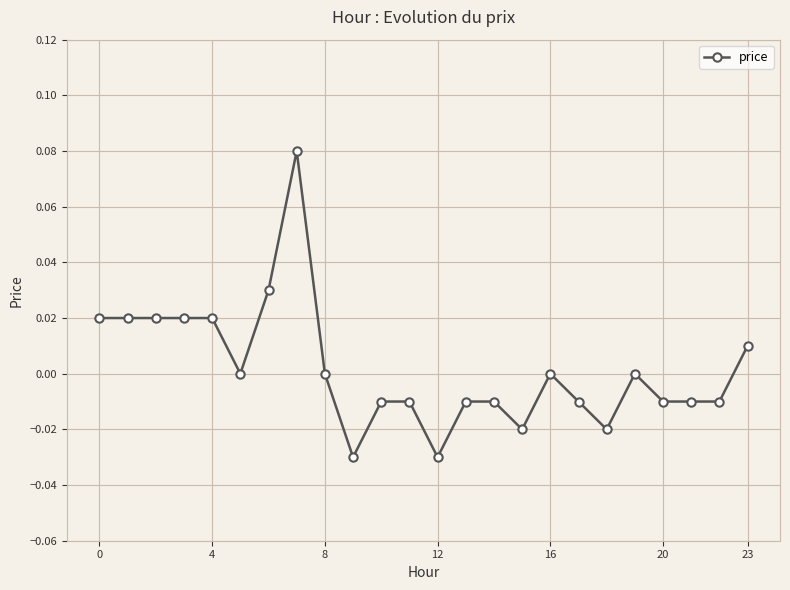

How many series are shown in this chart?

1